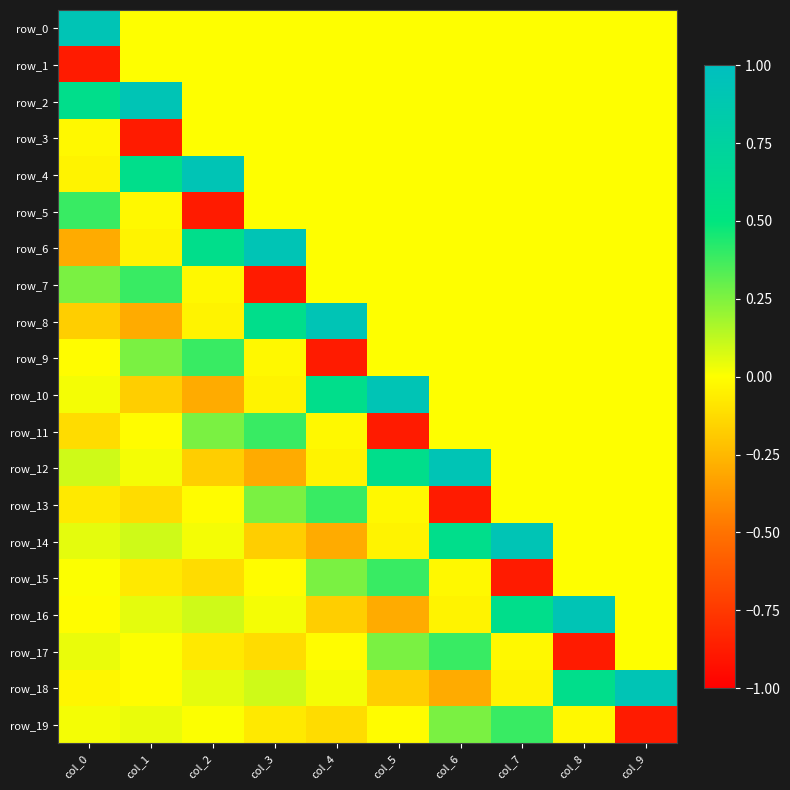

How many positive values does the row_2 series have?

2